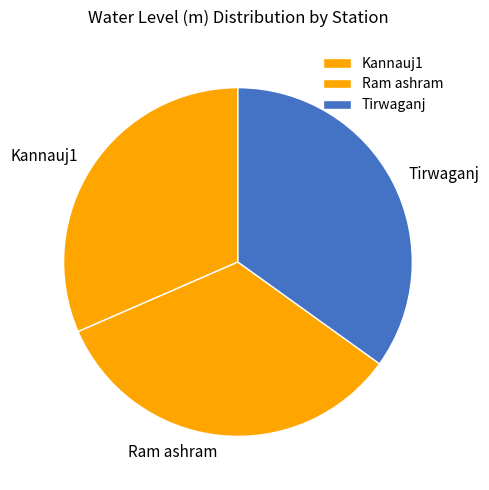

Combined, do Tirwaganj and Kannauj1 account for over 50%?

Yes